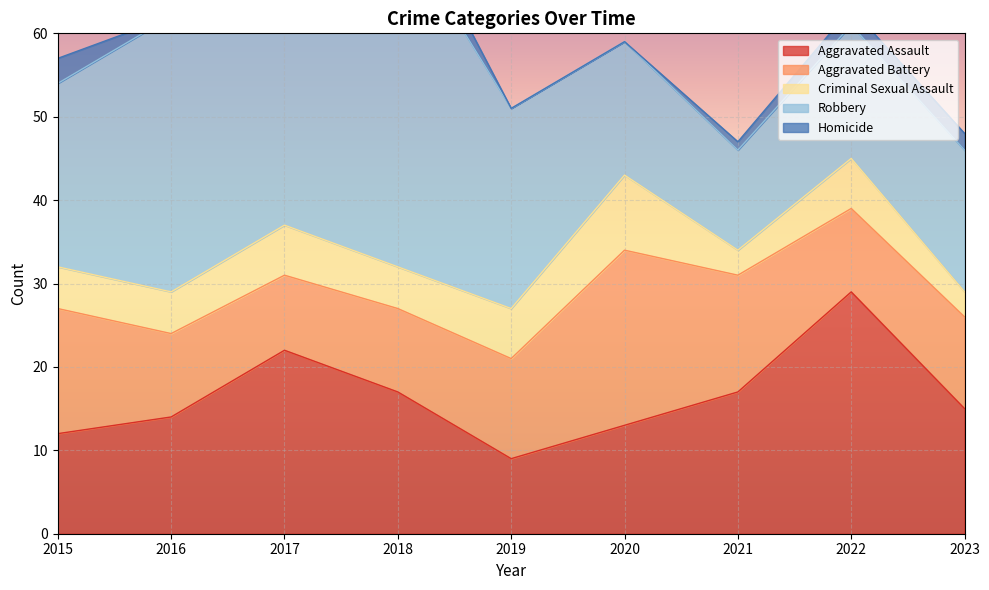

What is the difference between the Criminal Sexual Assault values at 2018 and 2023?

2